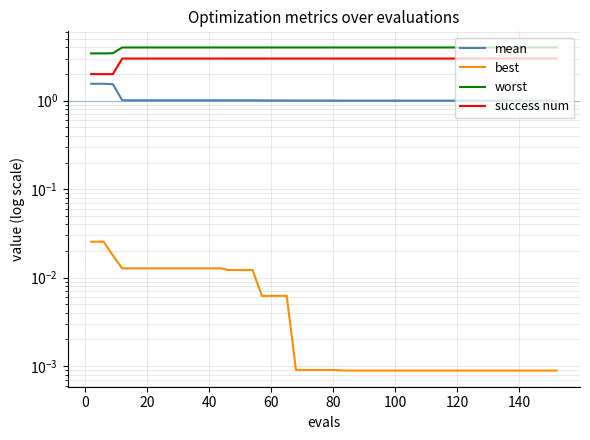

List the series in order of their peak value, highest first.

worst, success num, mean, best